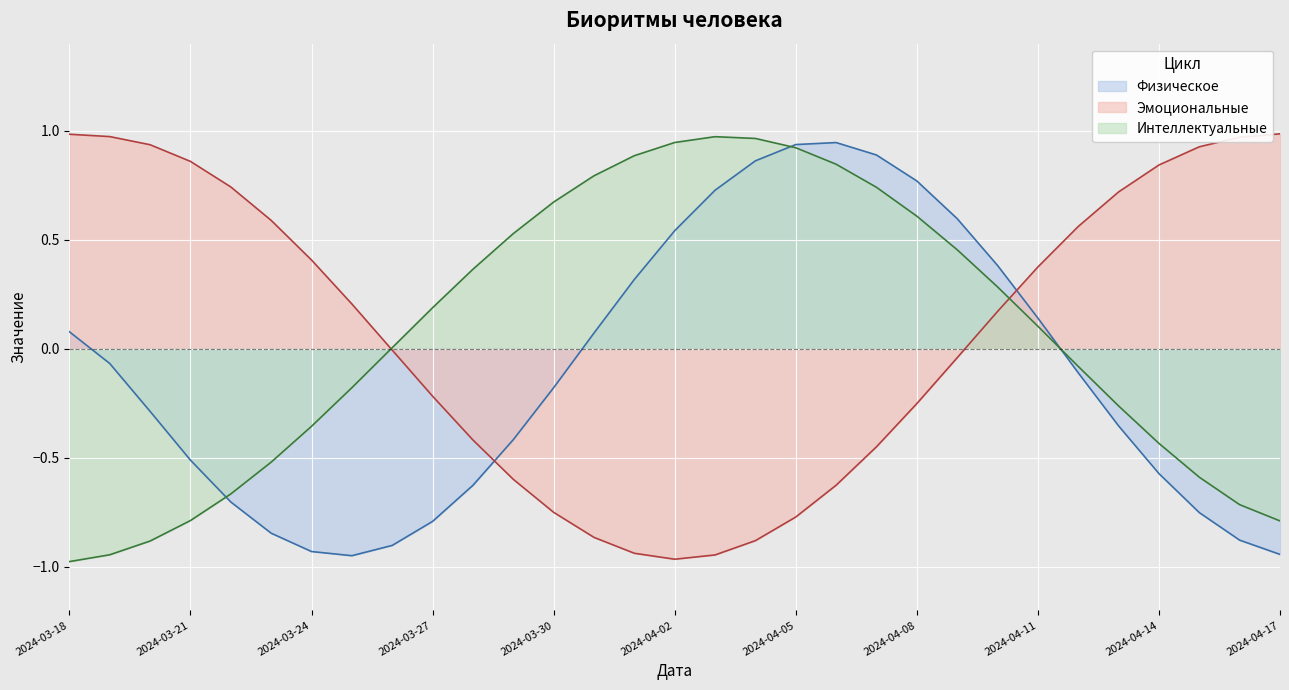

How many negative values does the Эмоциональные series have?

15